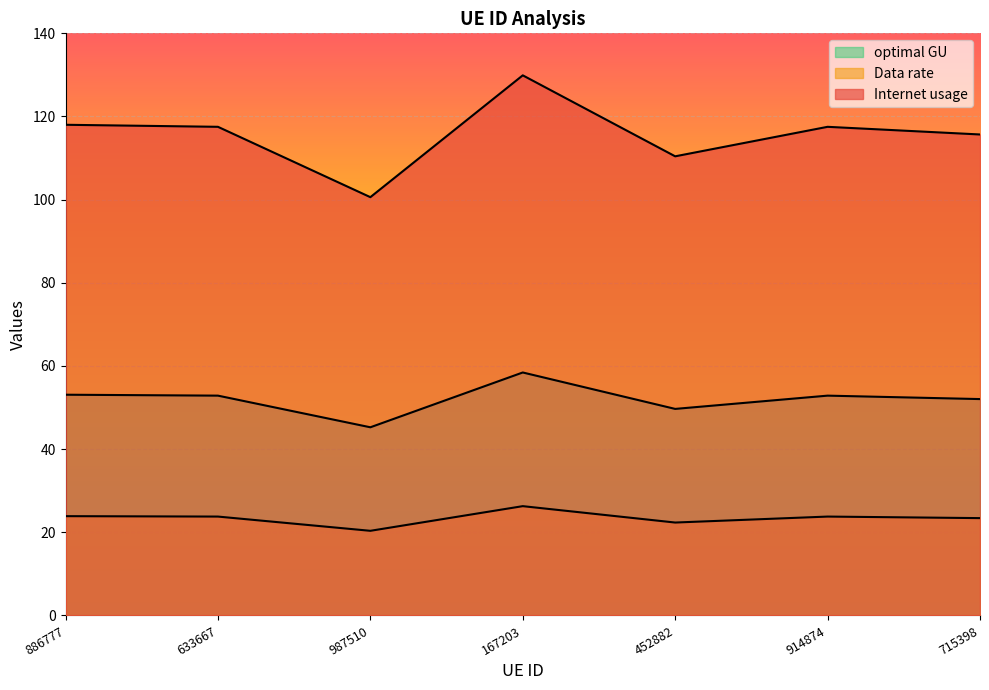

What is the label of the 7th point from the left?

715398